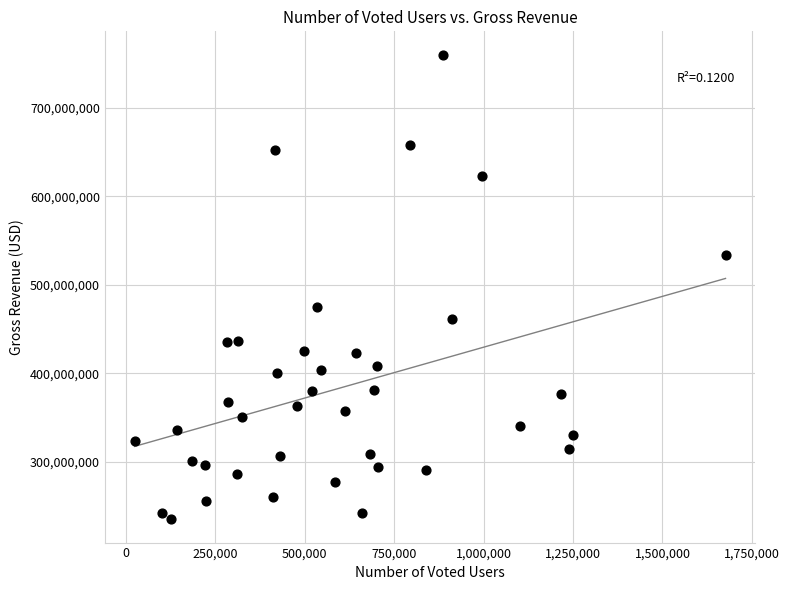

What is the range of X values (max minus min)?

1651762